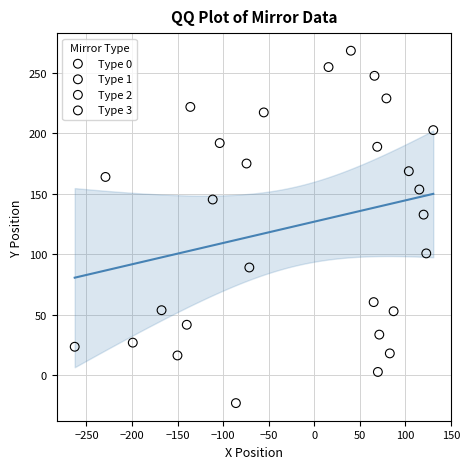

Which series reaches the maximum Y coordinate?

Type 0